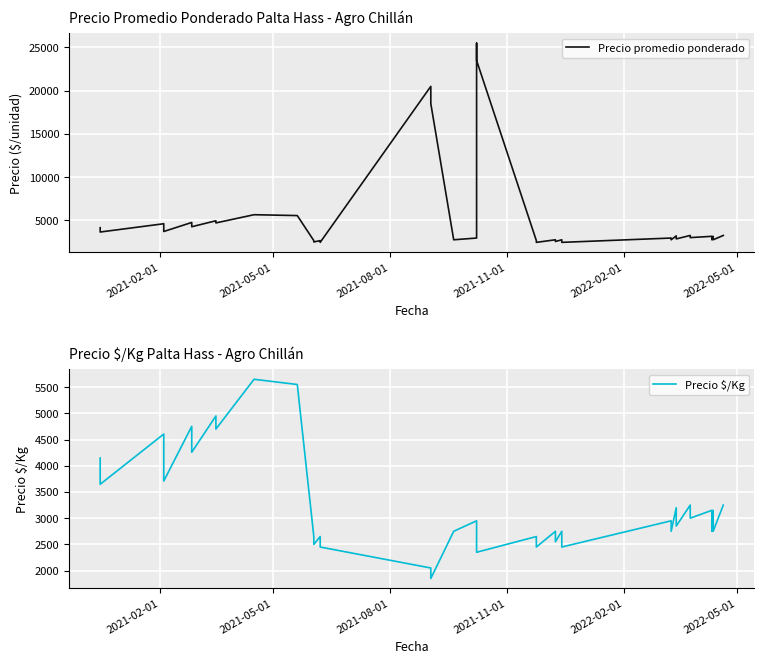

How many lines are shown in the chart?

2